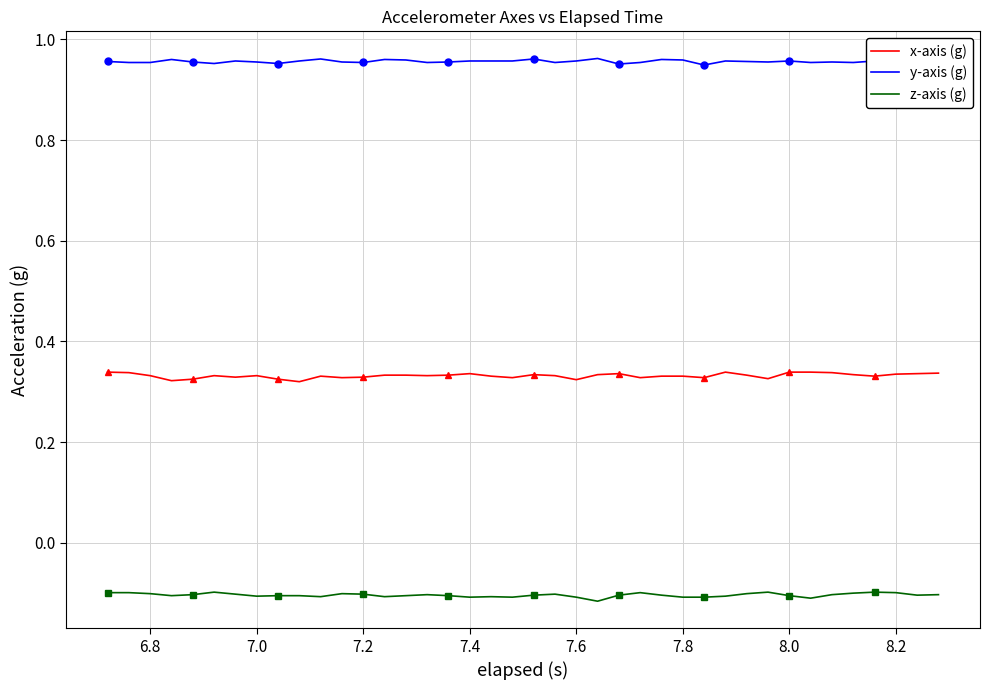

True or false: x-axis (g) and z-axis (g) intersect in this chart.

False